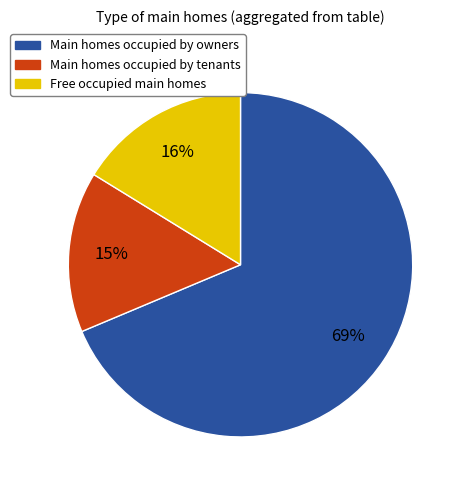

To the nearest percent, what is the difference between the largest and smallest slice percentages?

54%